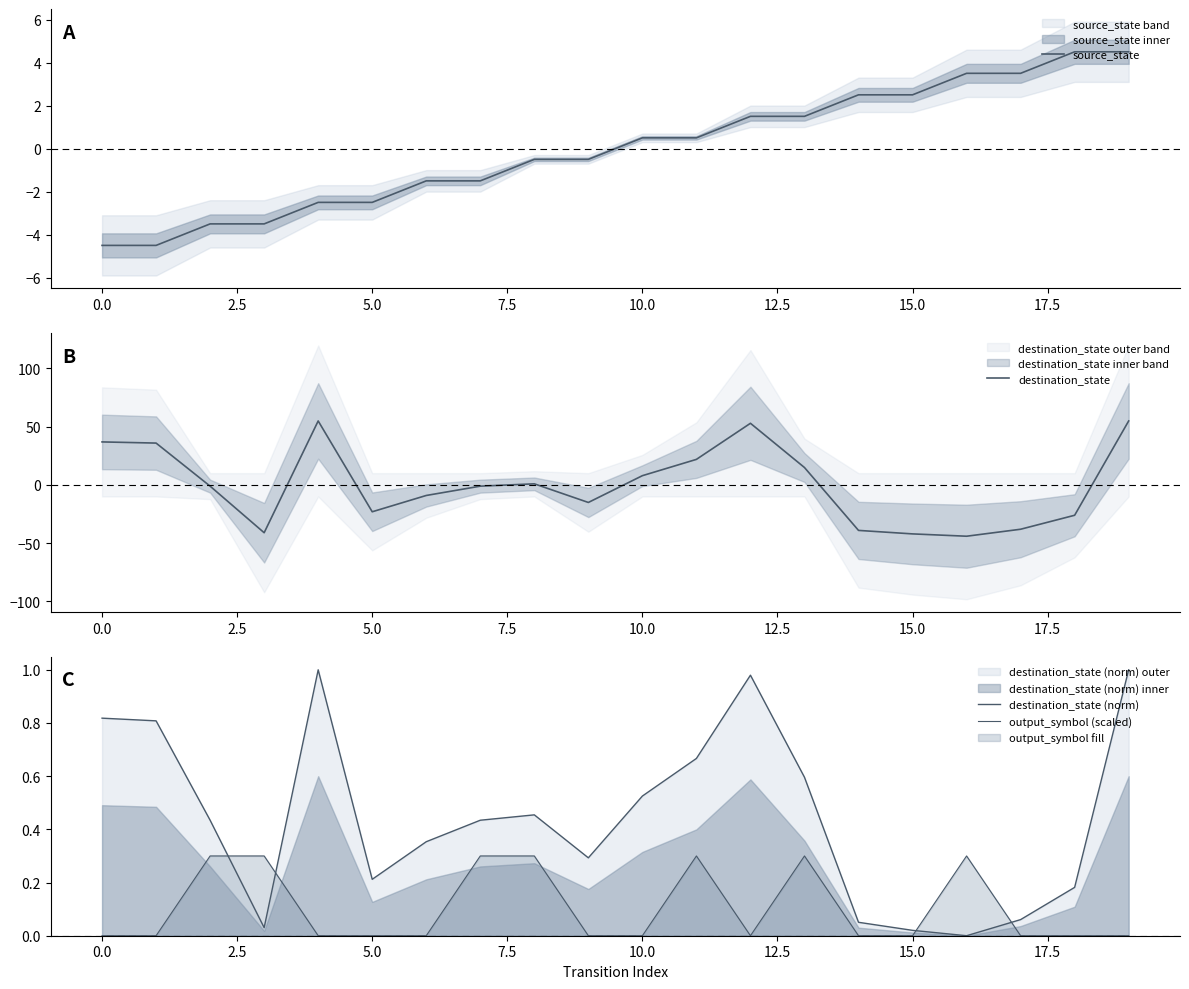

What are all the series names shown in the legend?

source_state, destination_state, destination_state (norm), output_symbol (scaled)